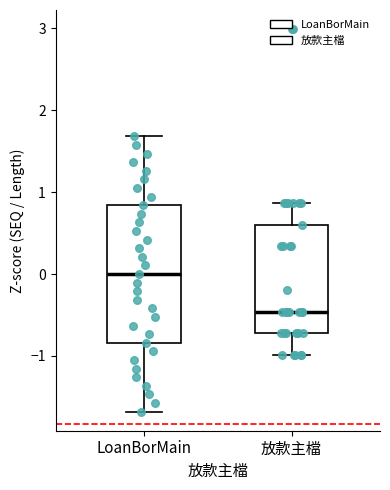

Which box's median line is the lowest?

放款主檔